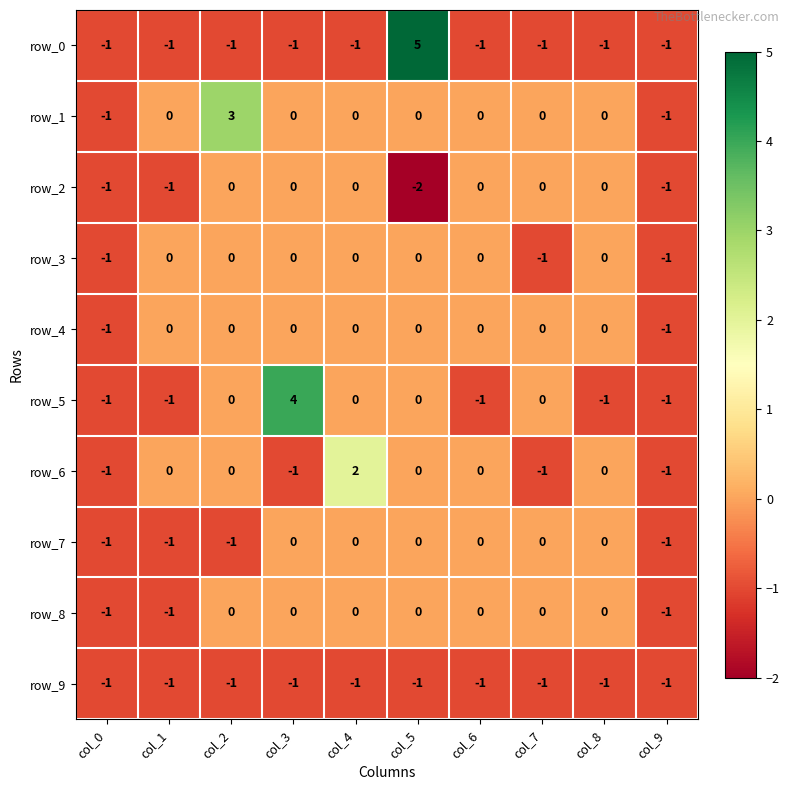

At how many categories does at least one series exceed 1?

4